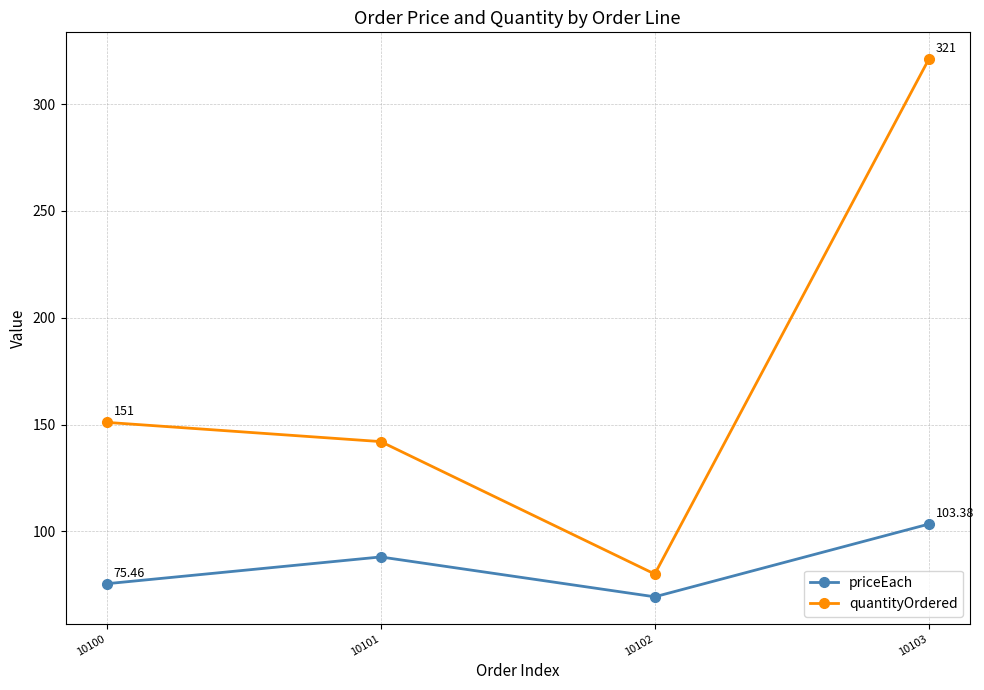

True or false: quantityOrdered has a value of 94.1 at 10101.

False